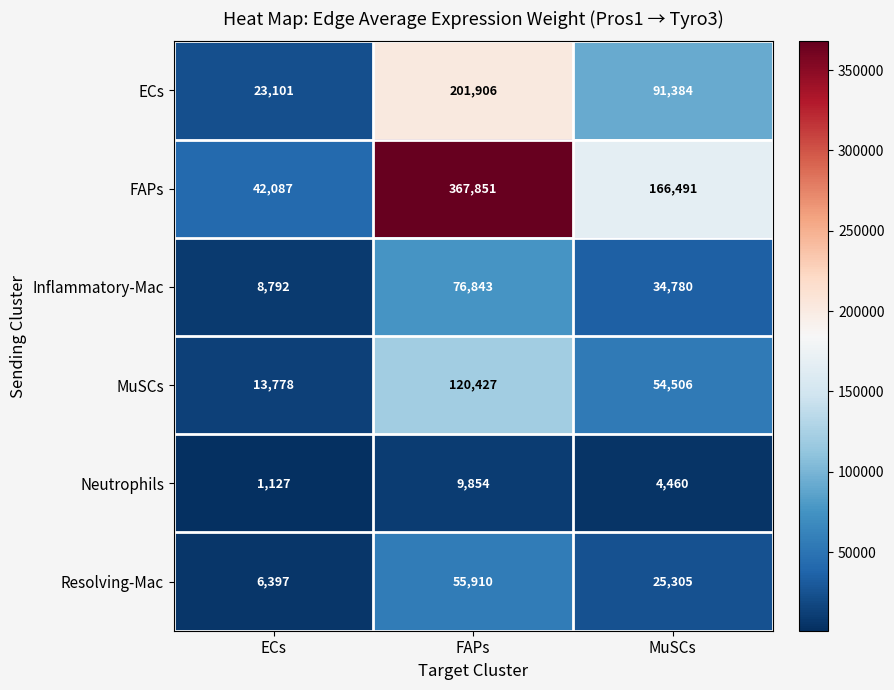

At how many categories does at least one series exceed 258750?

1